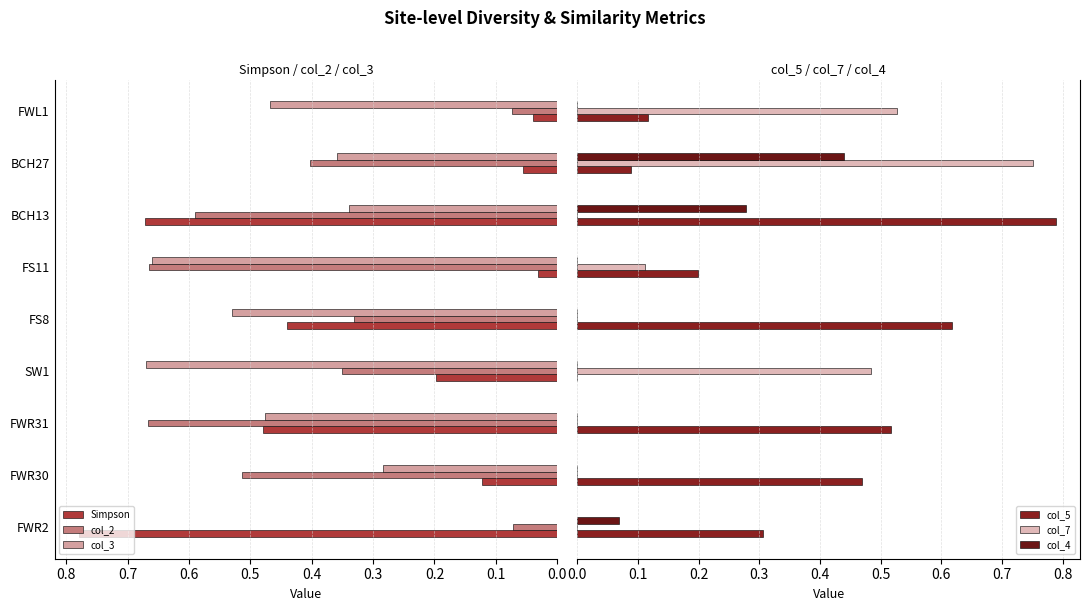

The col_3 series shows 0.0 at FWR2. True or false?

True